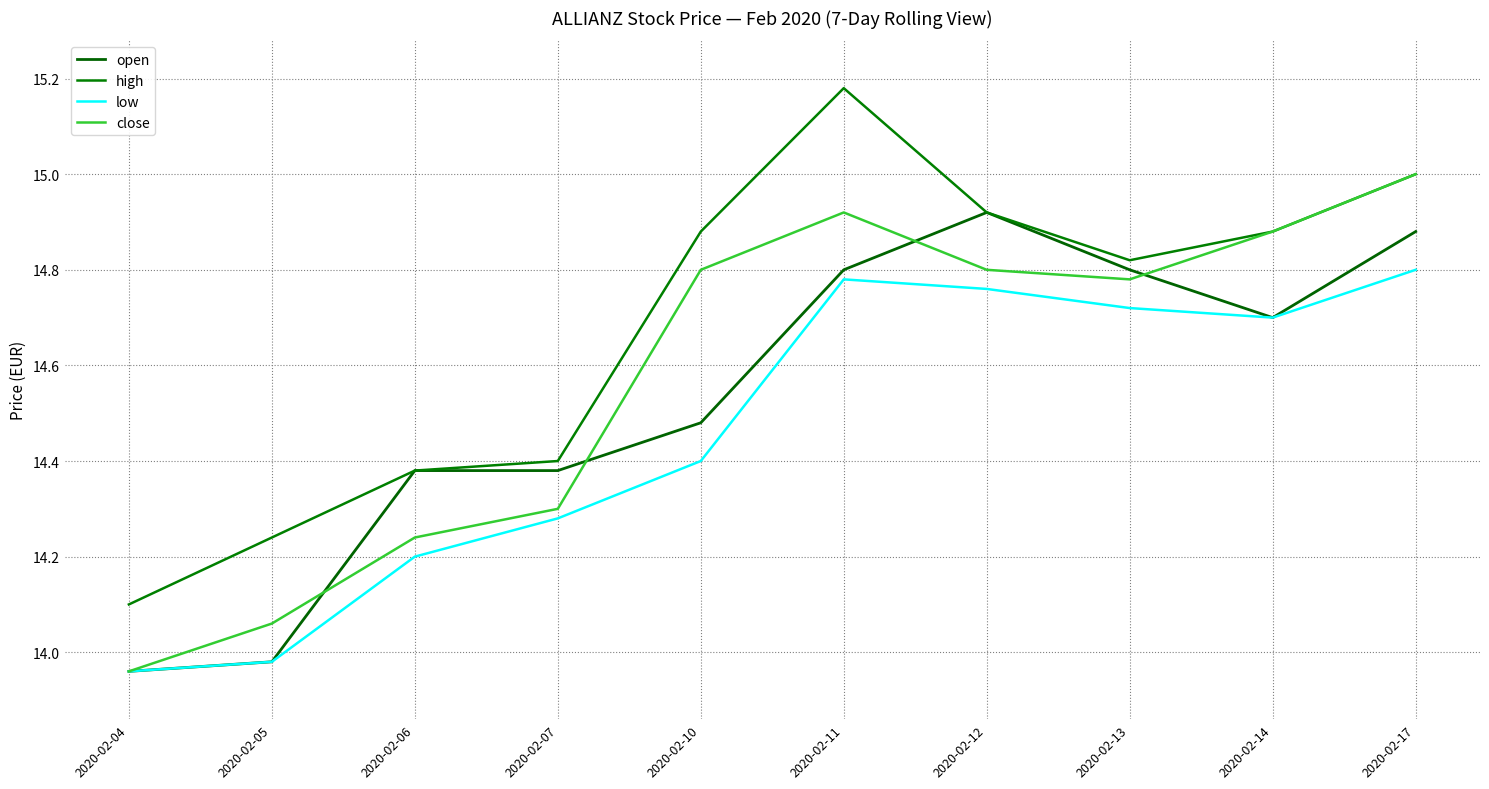

What is the difference between the second highest and second lowest values in the high series?

0.8